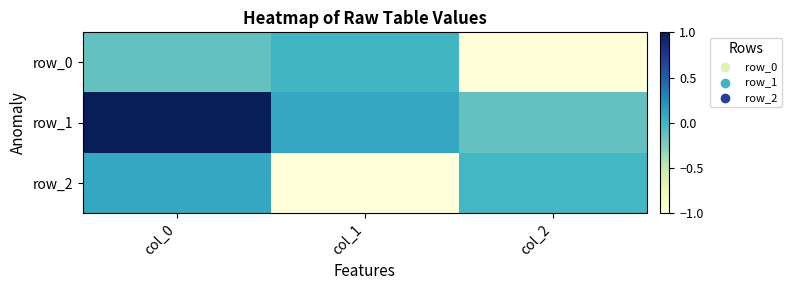

Is the value of row_2 at col_0 greater than the value of row_0 at col_1?

Yes